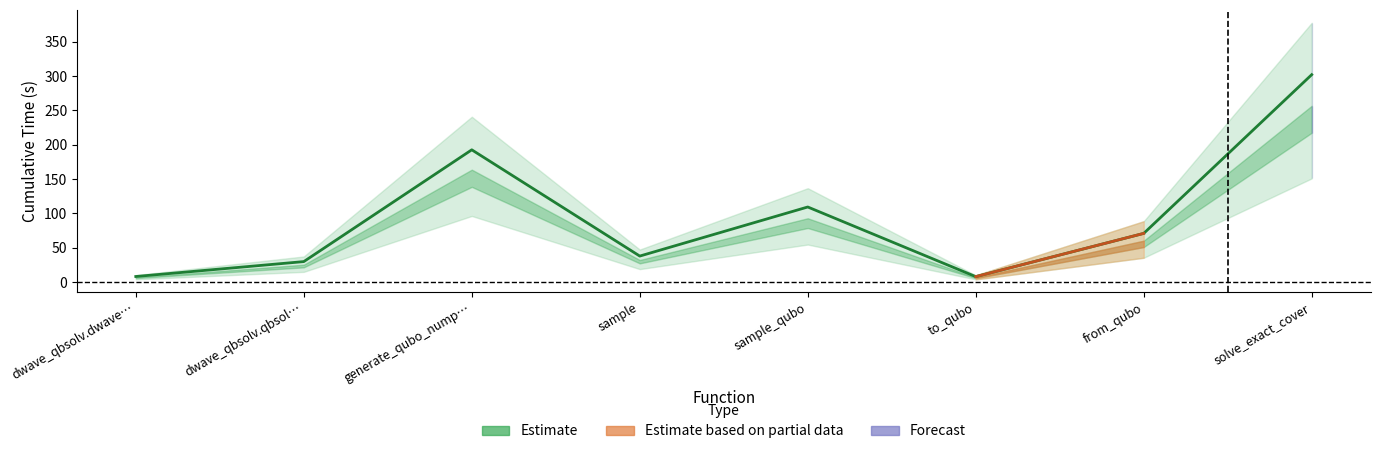

How many data points are less than 71?

4